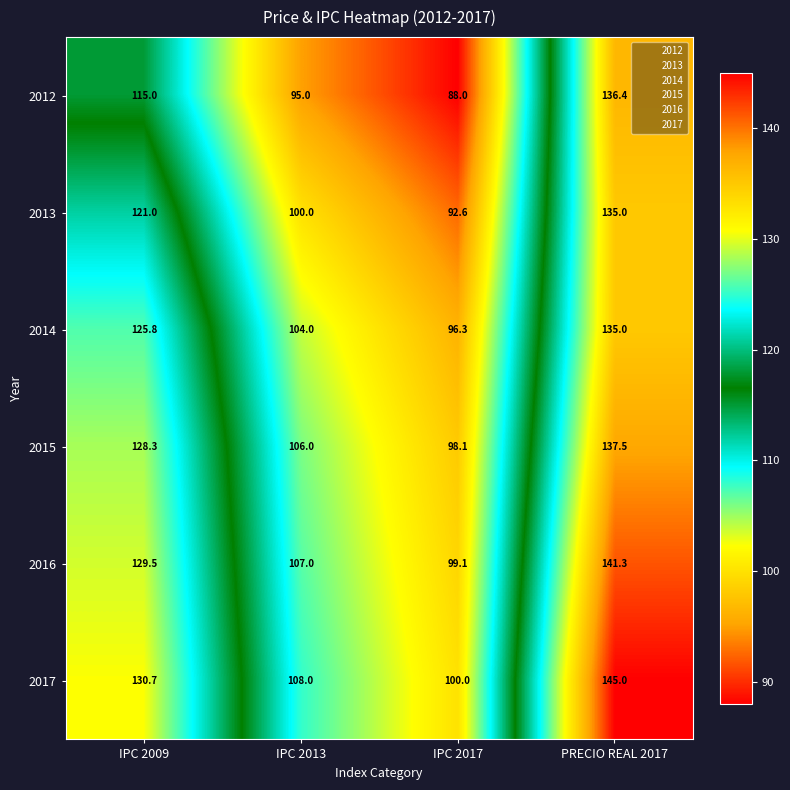

The value of 2016 at PRECIO REAL 2017 is 141.3. True or false?

True